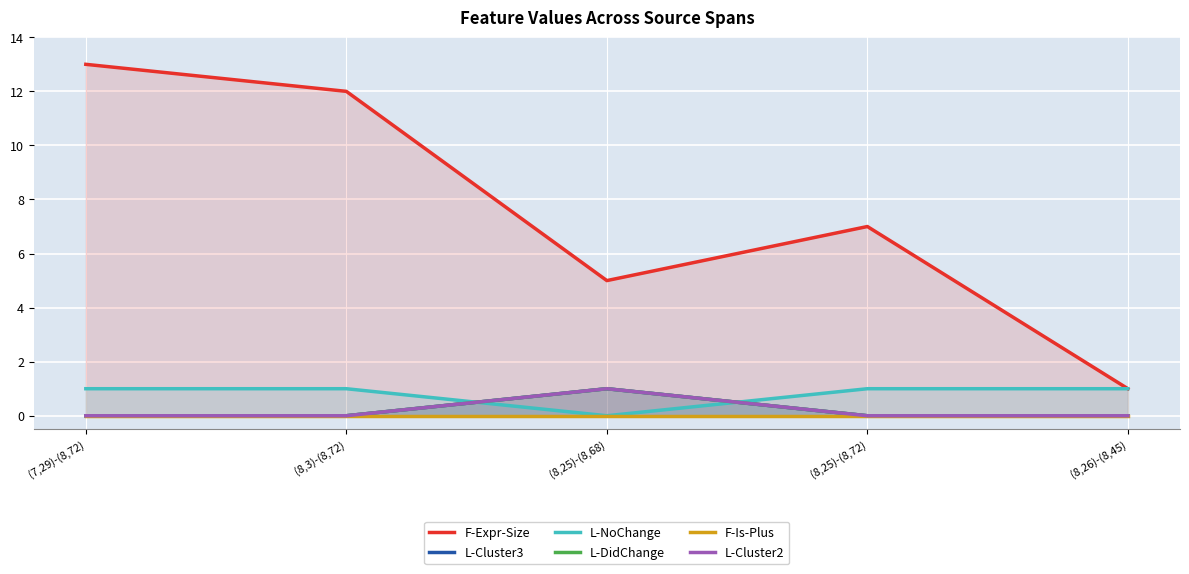

At which label does F-Expr-Size reach its peak?

(7,29)-(8,72)